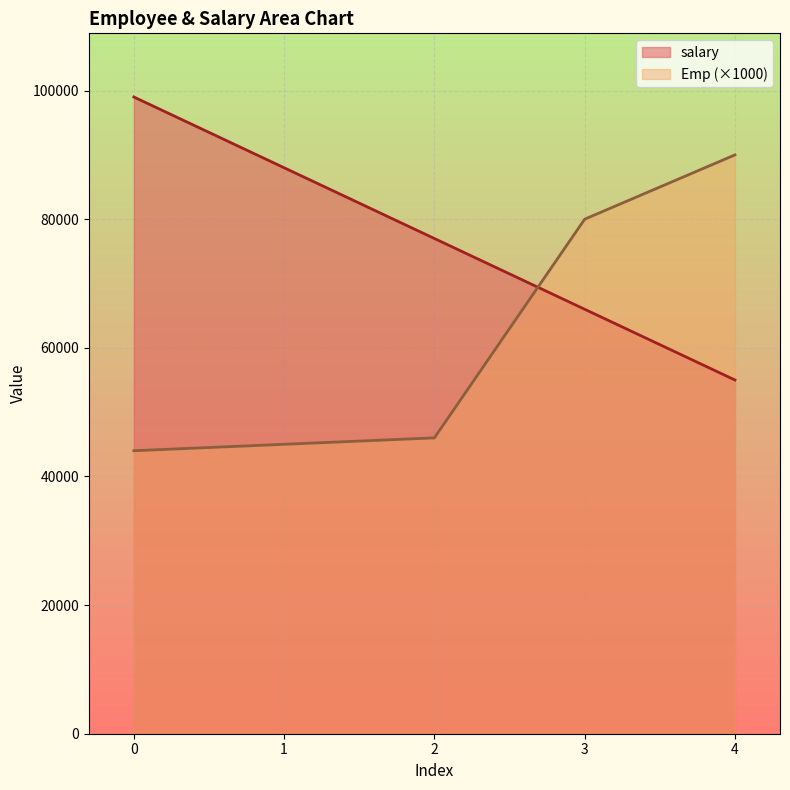

How many series are shown in this chart?

2